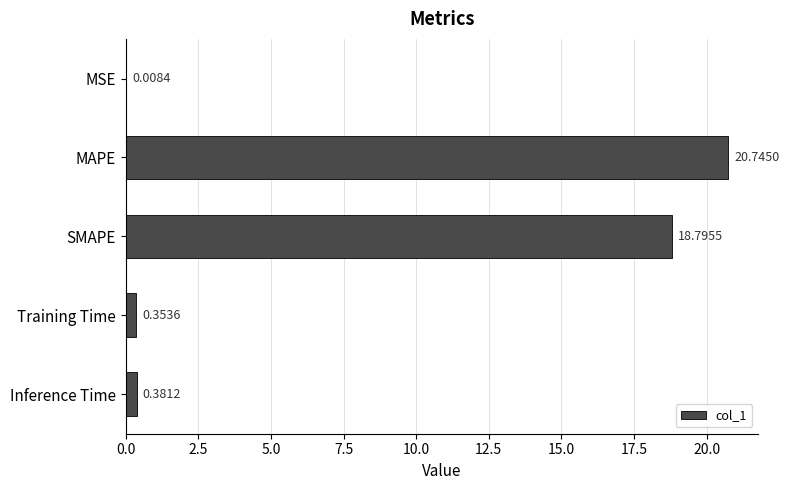

At which label is the value closest to 10?

SMAPE